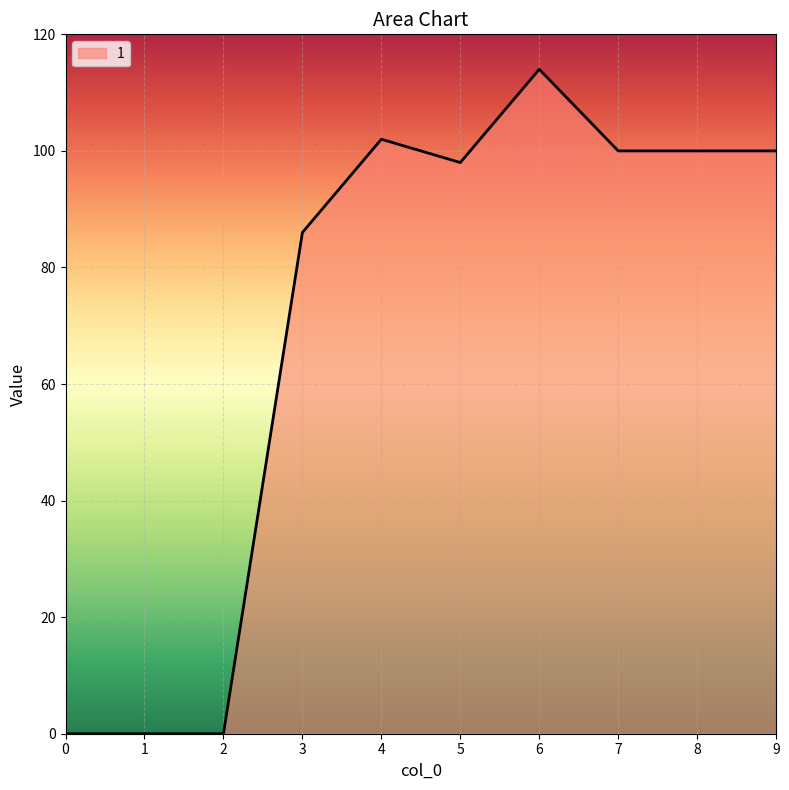

Is it true that the value at 0 is 53?

False